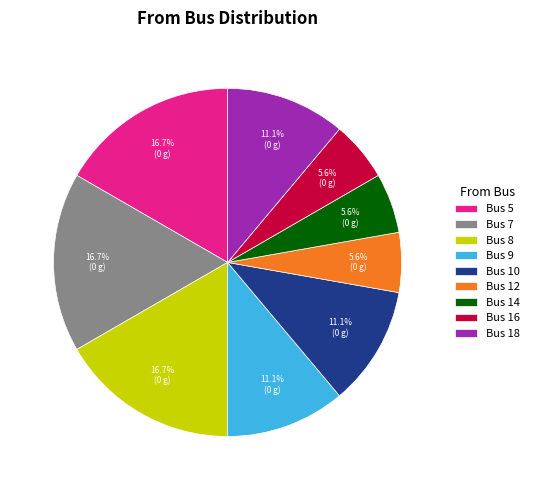

Does any single category account for the majority?

No